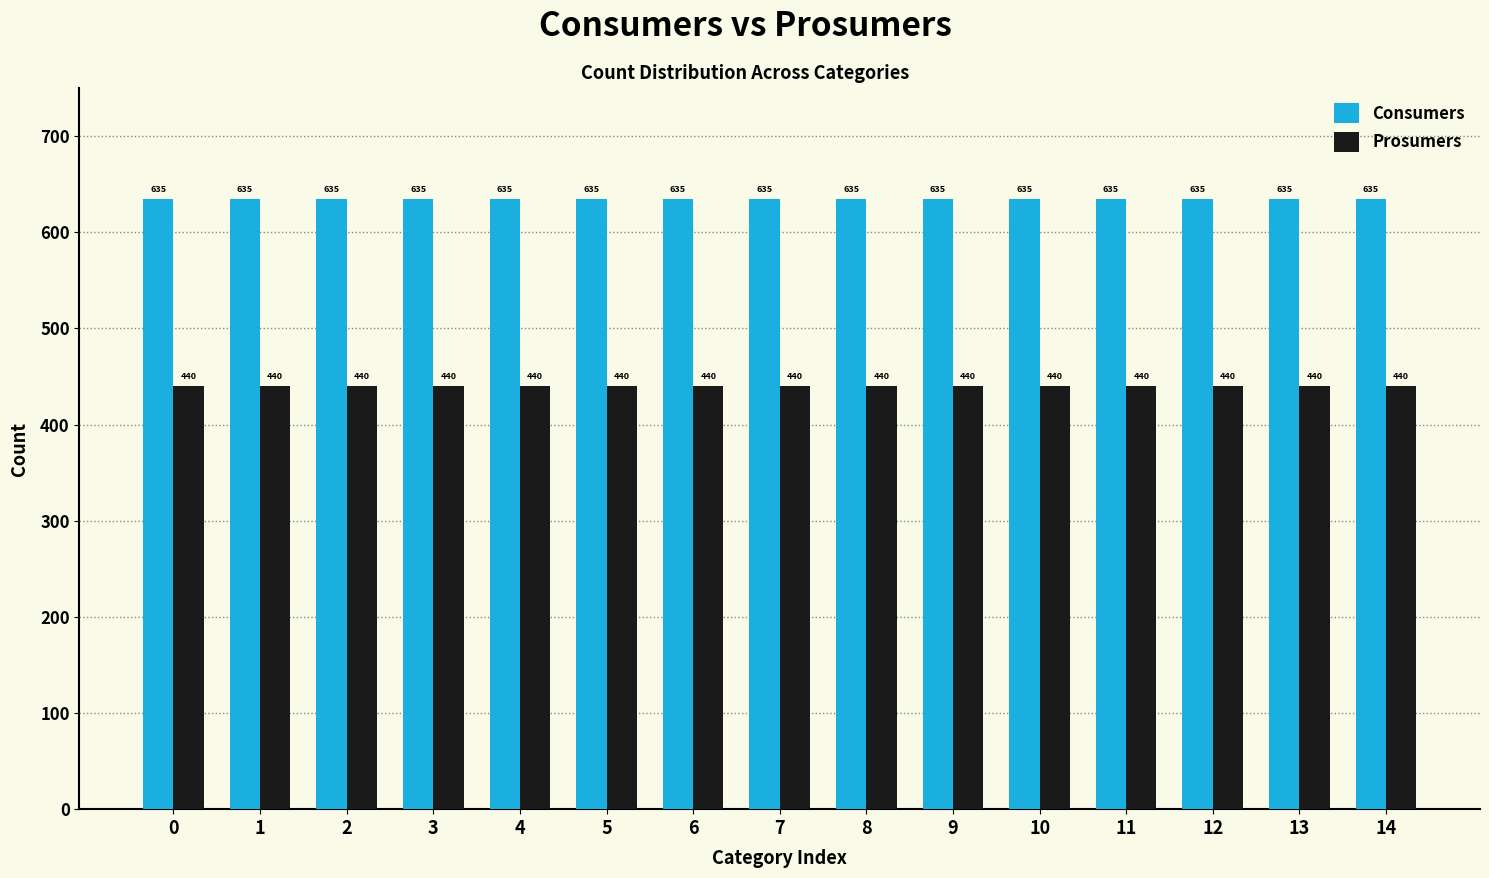

What are all the series names shown in the legend?

Consumers, Prosumers